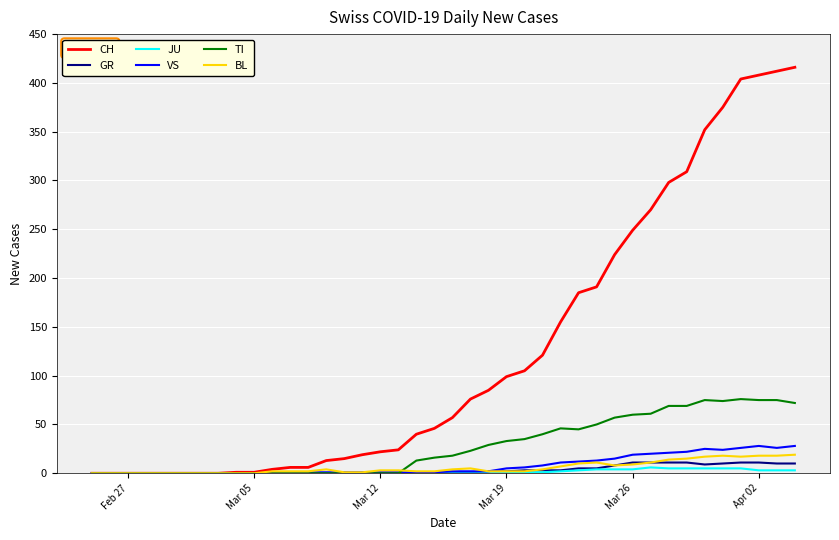

Which series has the largest range (max minus min)?

CH